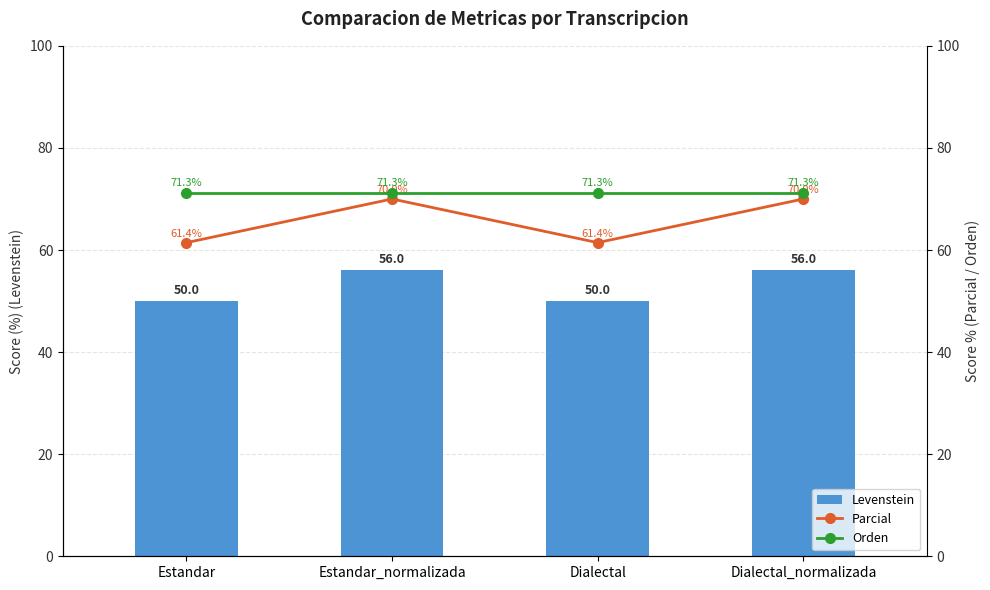

Which label corresponds to the smallest value in the chart?

Estandar